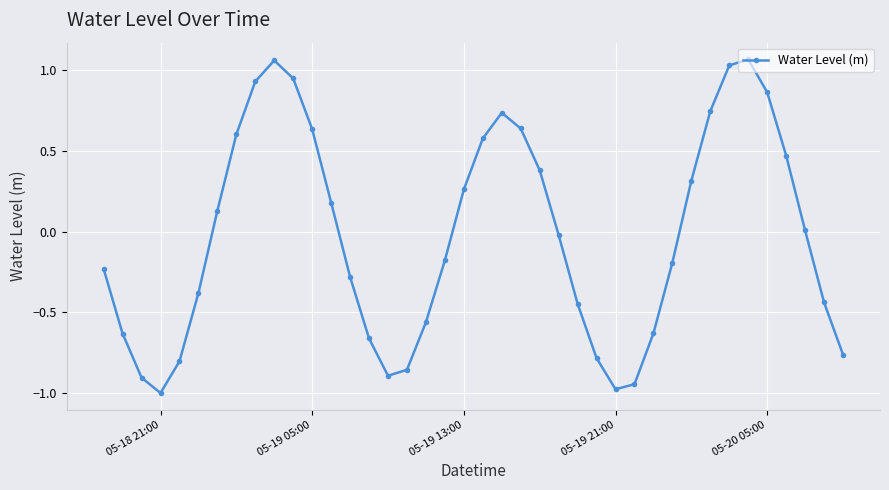

What is the minimum value shown in the chart?

-1.0